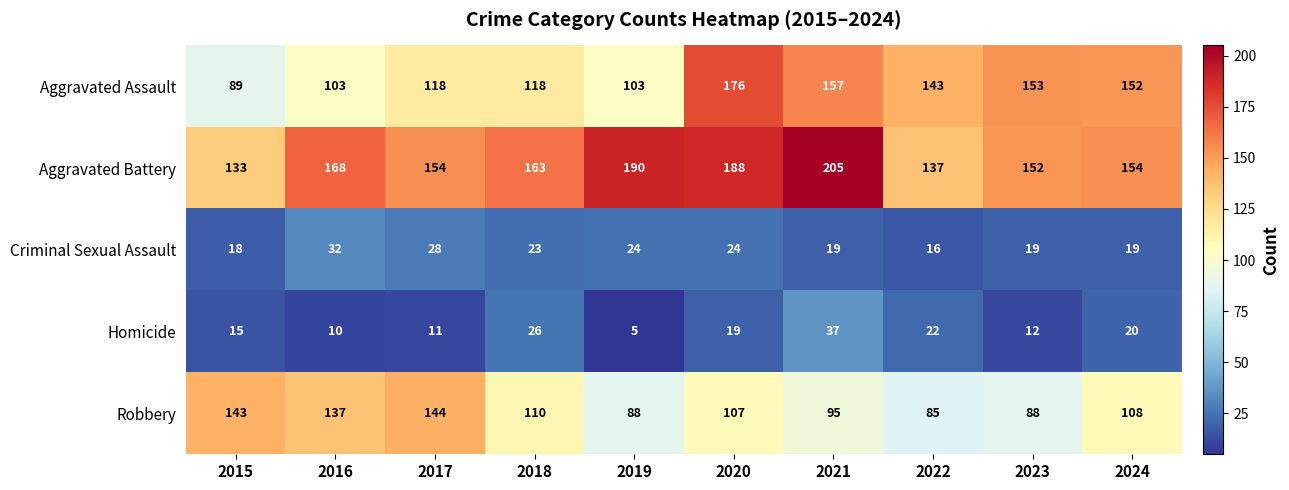

At how many categories does at least one series exceed 203?

1